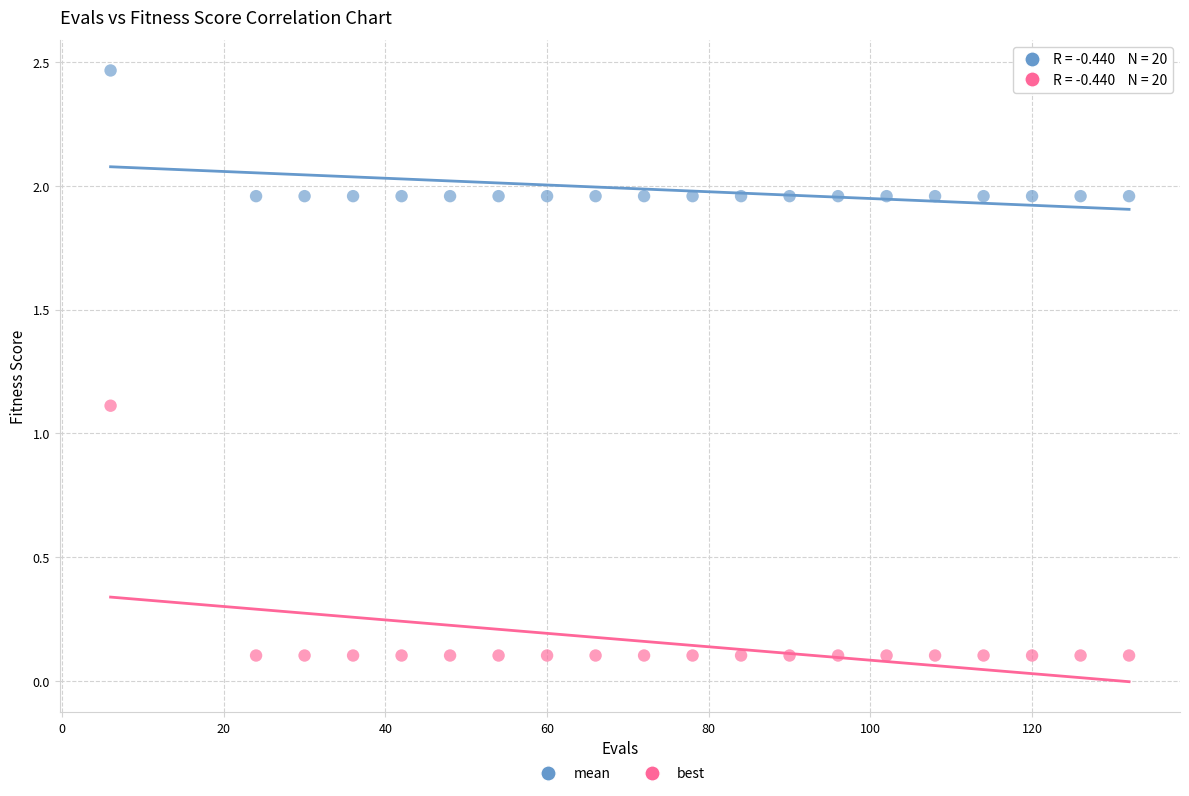

Which series contains the highest Y value?

mean